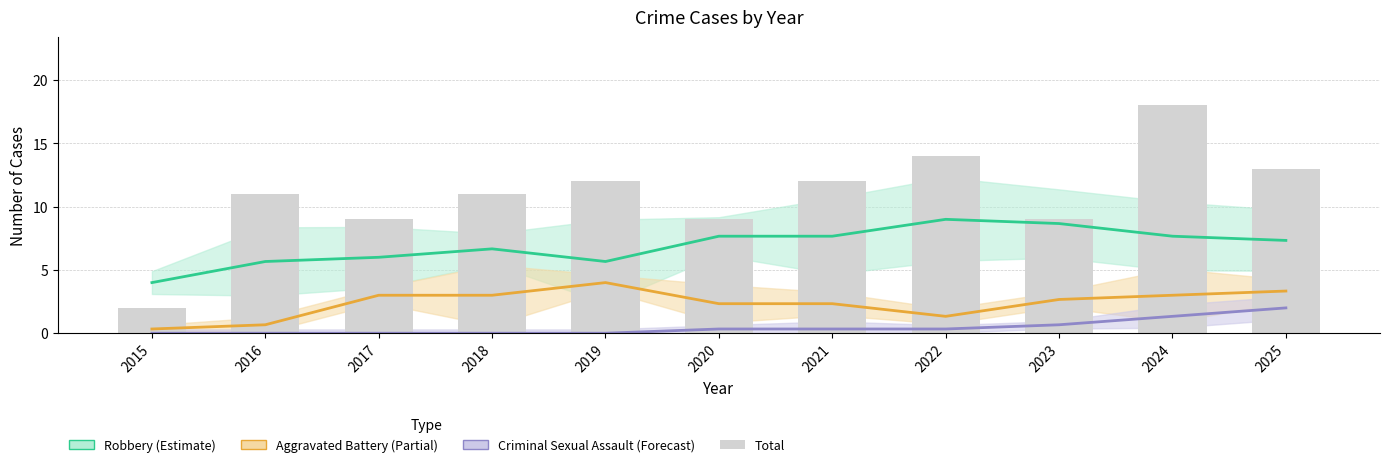

Reading left to right, what are all the values shown in this chart?

Robbery (trend): 4.0	5.7	6.0	6.7	5.7	7.7	7.7	9.0	8.7	7.7	7.3
Aggravated Battery (trend): 0.3	0.7	3.0	3.0	4.0	2.3	2.3	1.3	2.7	3.0	3.3
Criminal Sexual Assault (trend): 0.0	0.0	0.0	0.0	0.0	0.3	0.3	0.3	0.7	1.3	2.0
Total: 2.0	11.0	9.0	11.0	12.0	9.0	12.0	14.0	9.0	18.0	13.0